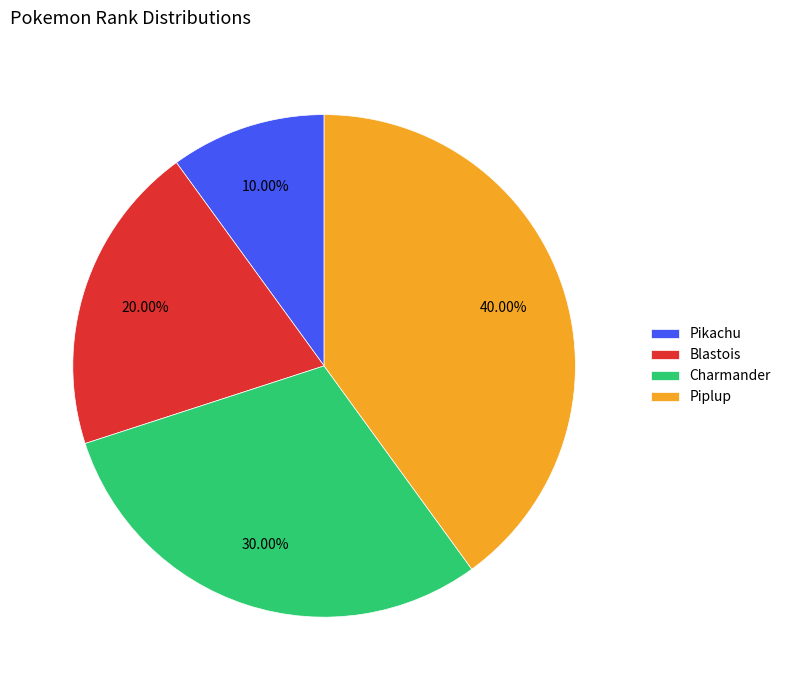

How many segments does this pie chart have?

4